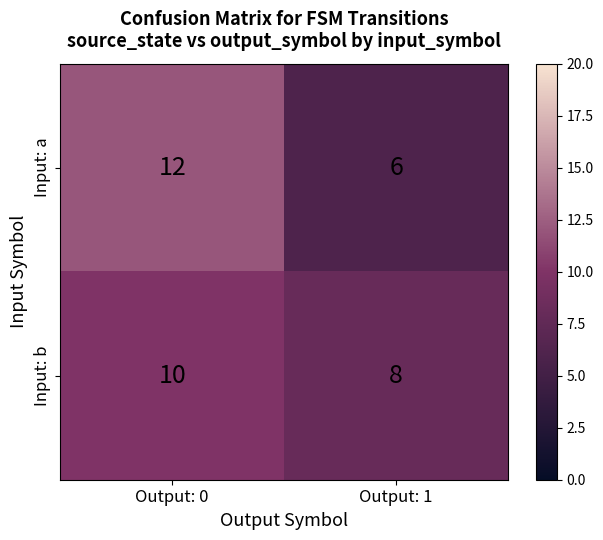

At how many categories does at least one series exceed 6?

2